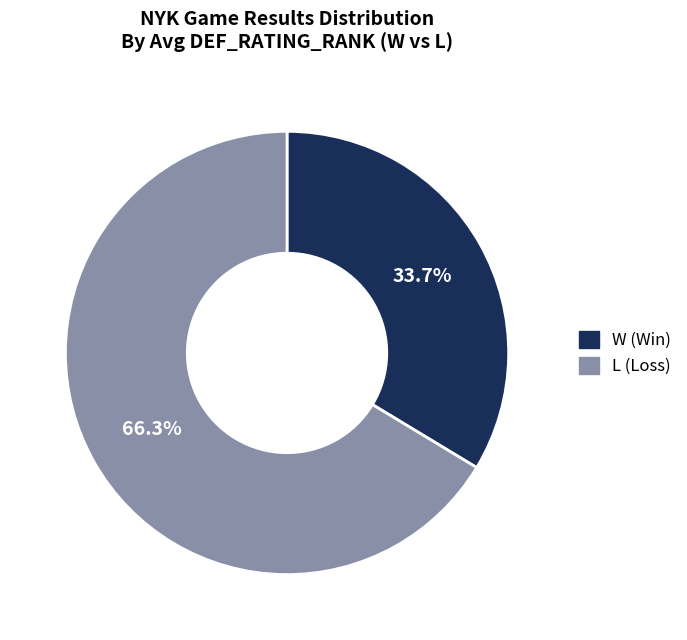

Rank the categories by value from highest to lowest.

L, W